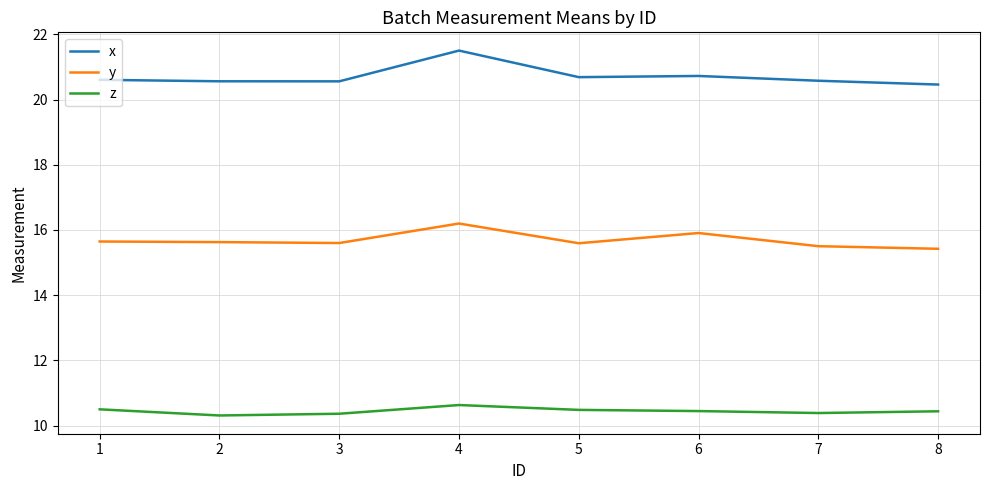

Is the value of y at 5 greater than the value of x at 5?

No